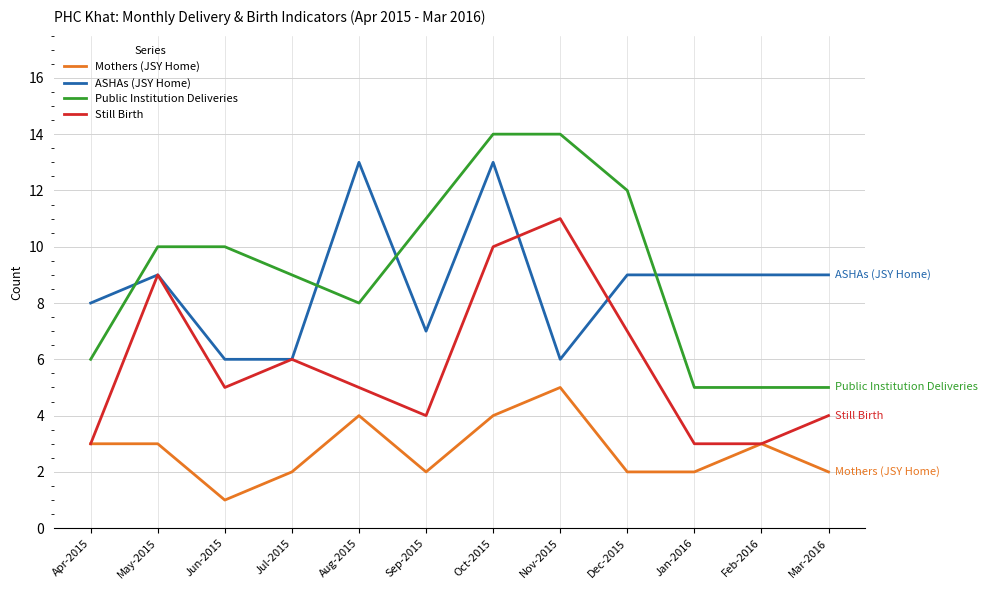

At which category is the sum across all series the highest?

Oct-2015